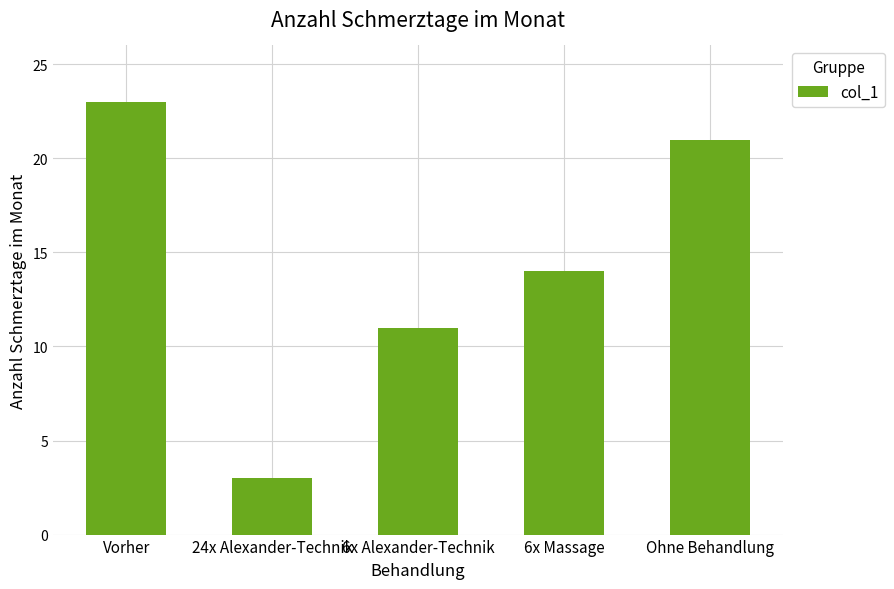

What is the minimum value shown in the chart?

3